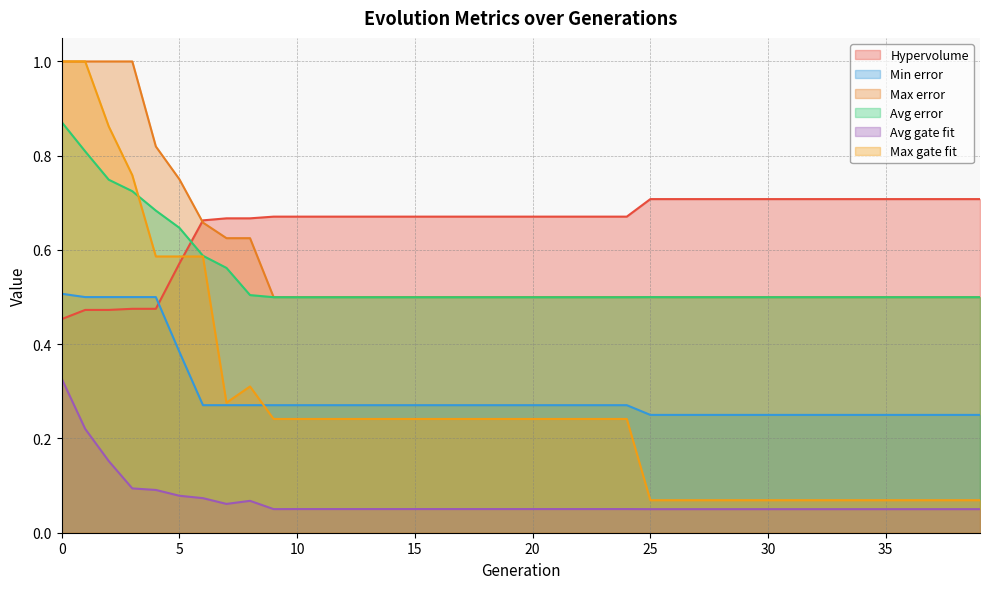

True or false: Avg gate fit has a value of 0.0 at 30.

False